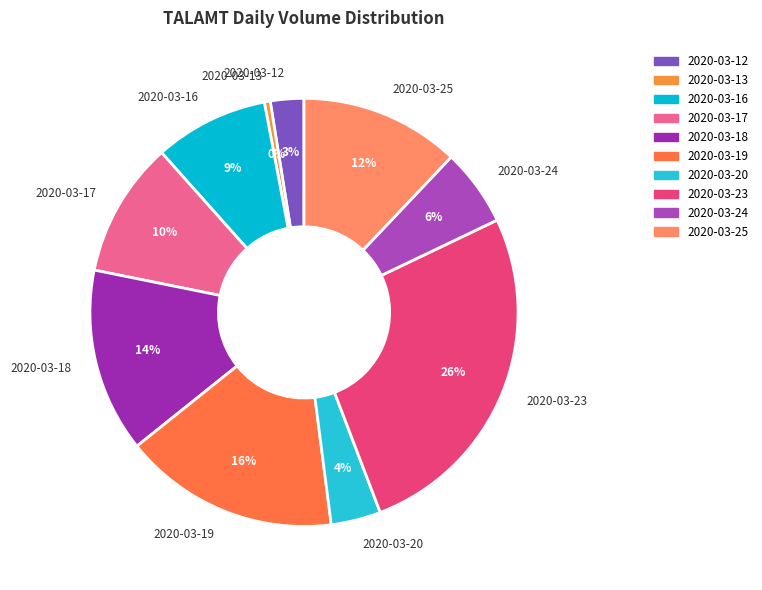

Is it true that 2020-03-19 is 16% of the pie?

True